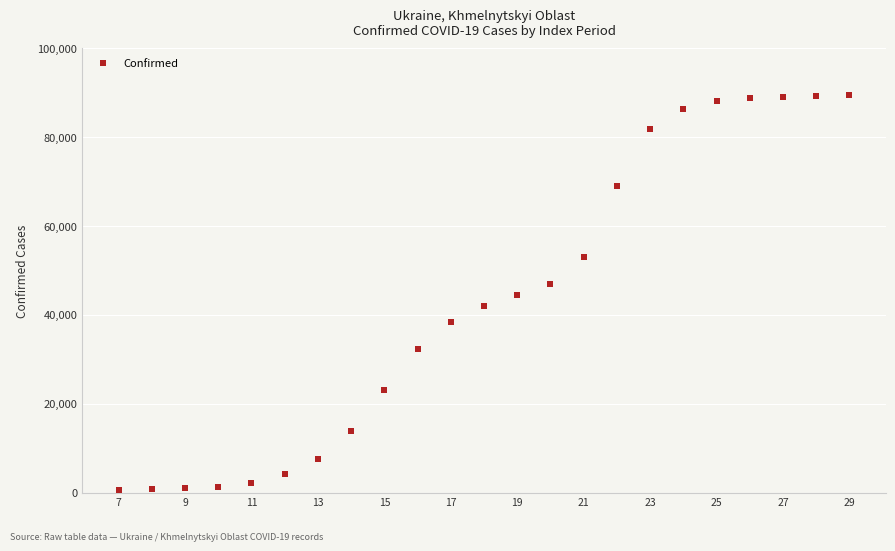

What is the range of Y values (max minus min)?

89068